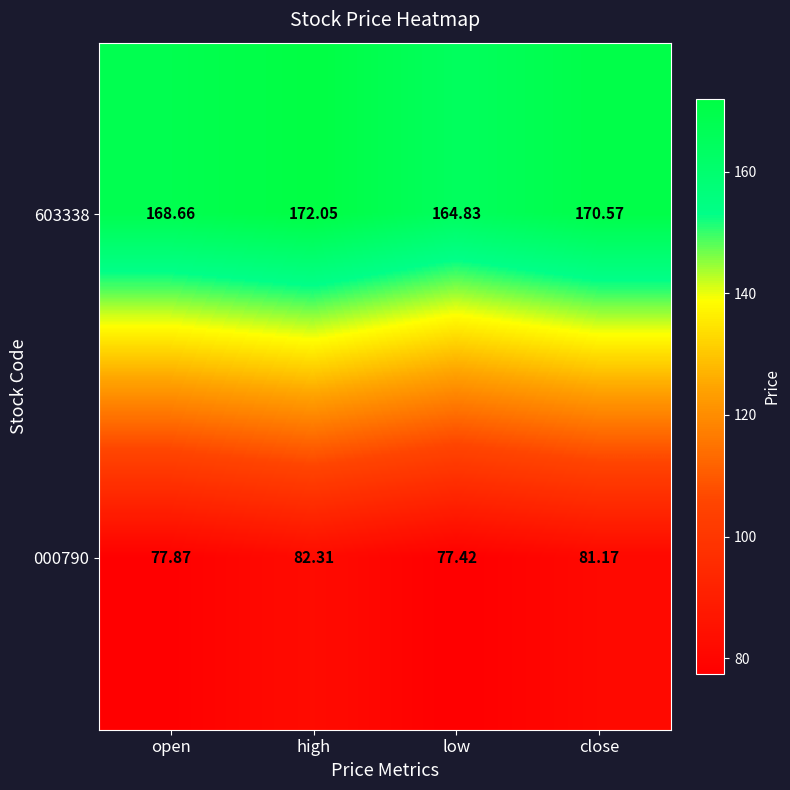

Which series has the largest total across all categories?

603338